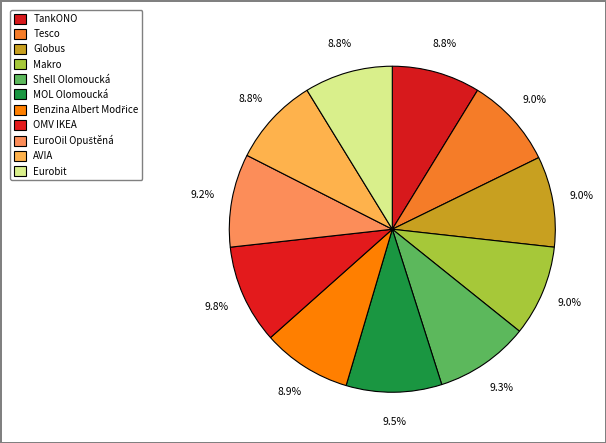

How many slices are in this pie chart?

11